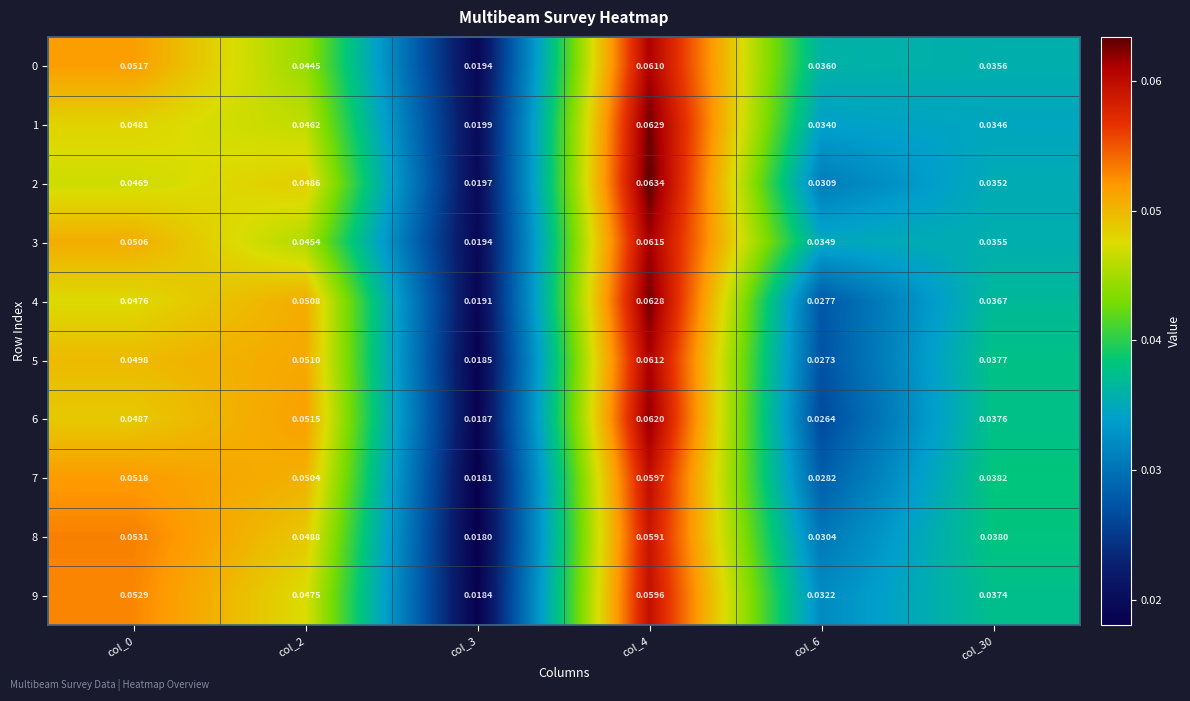

Is the value of 6 at col_6 greater than the value of 5 at col_3?

Yes